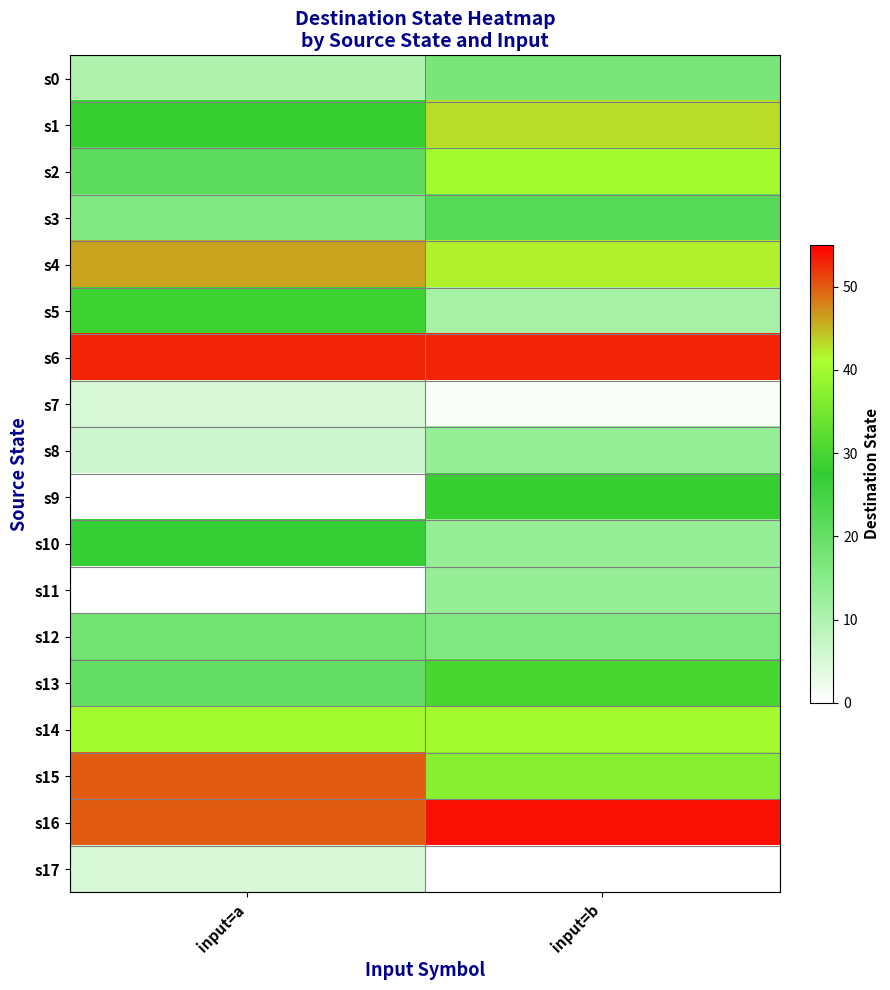

Which label corresponds to the largest value in the chart?

input=b